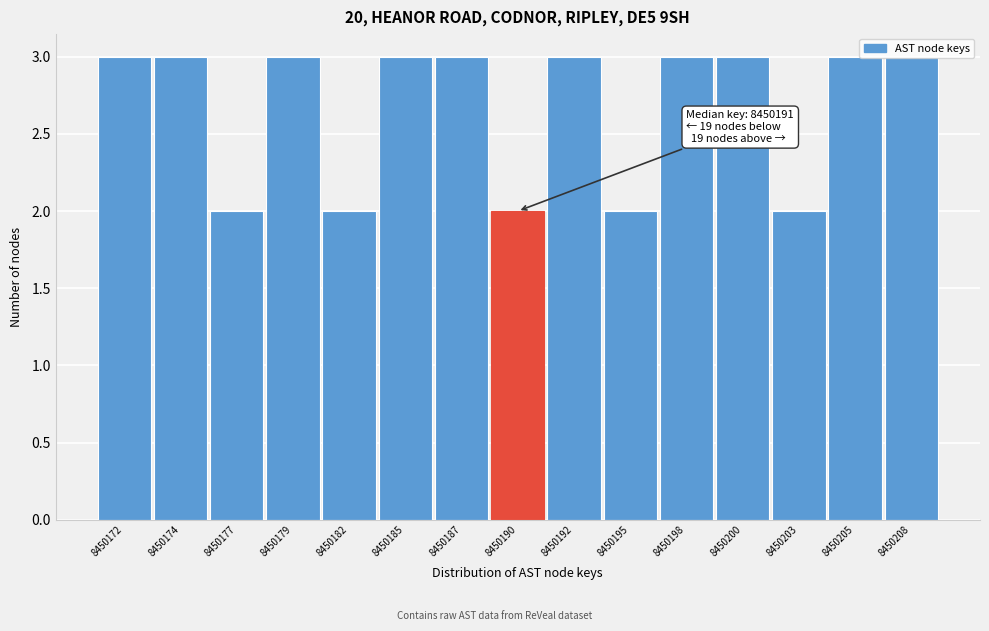

What is the greatest value displayed?

3